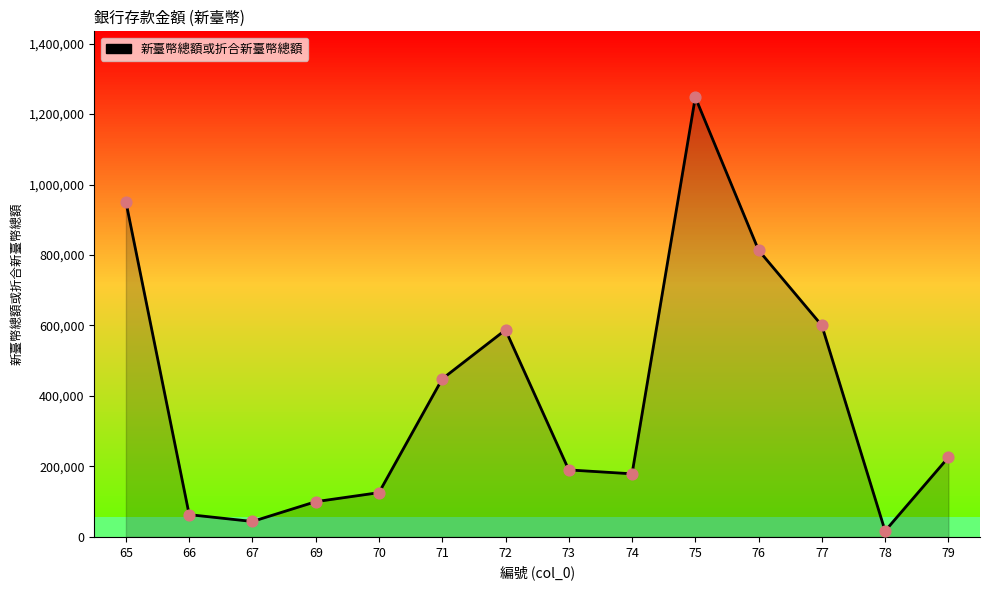

Between 70 and 71, which is larger?

71